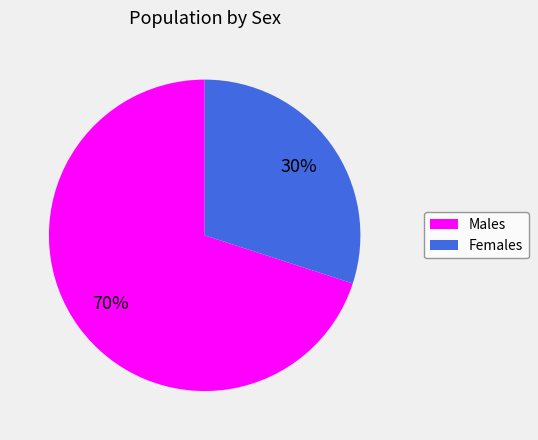

To the nearest percent, what is the difference between the largest and smallest slice percentages?

40%